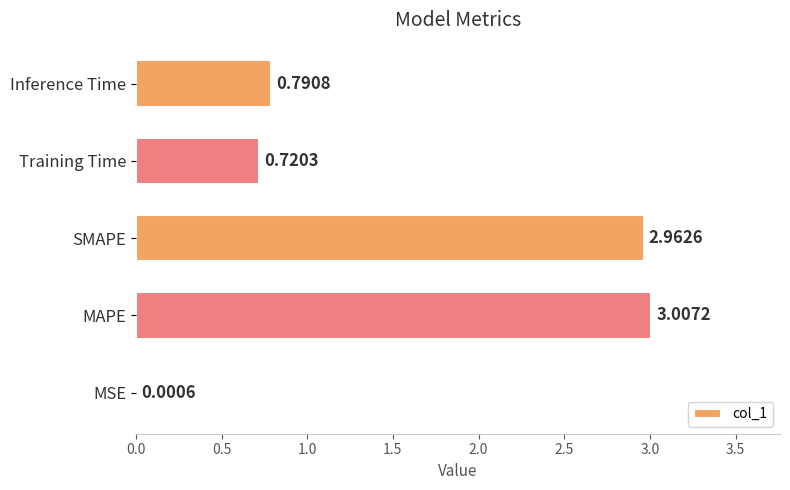

Between SMAPE and MSE, which is larger?

SMAPE